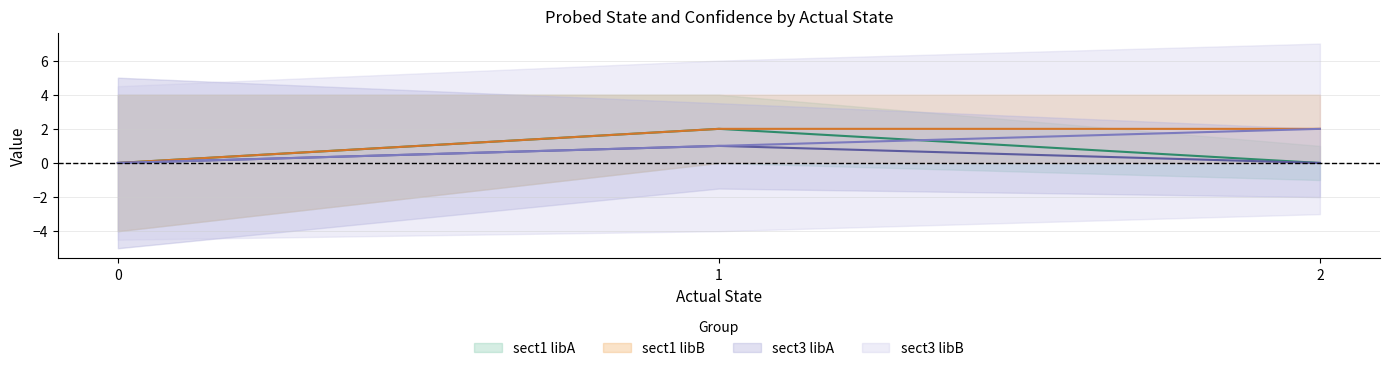

At which category is the sum across all series the highest?

1